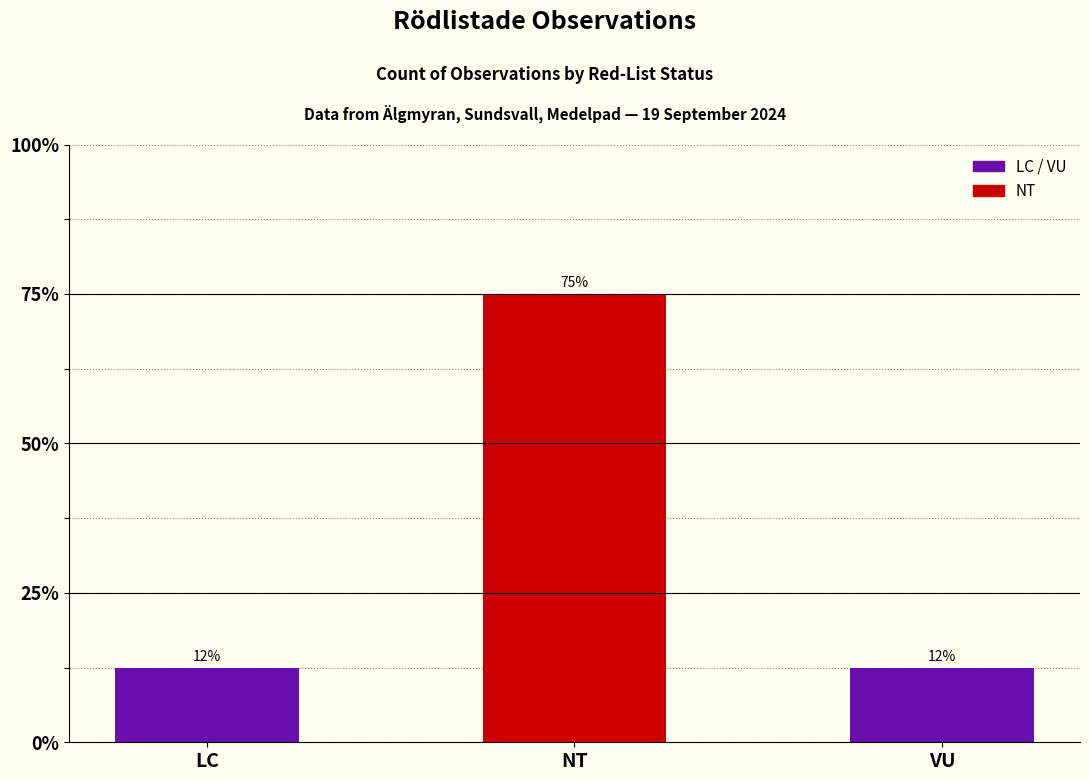

Rank the categories by value from highest to lowest.

NT, LC, VU